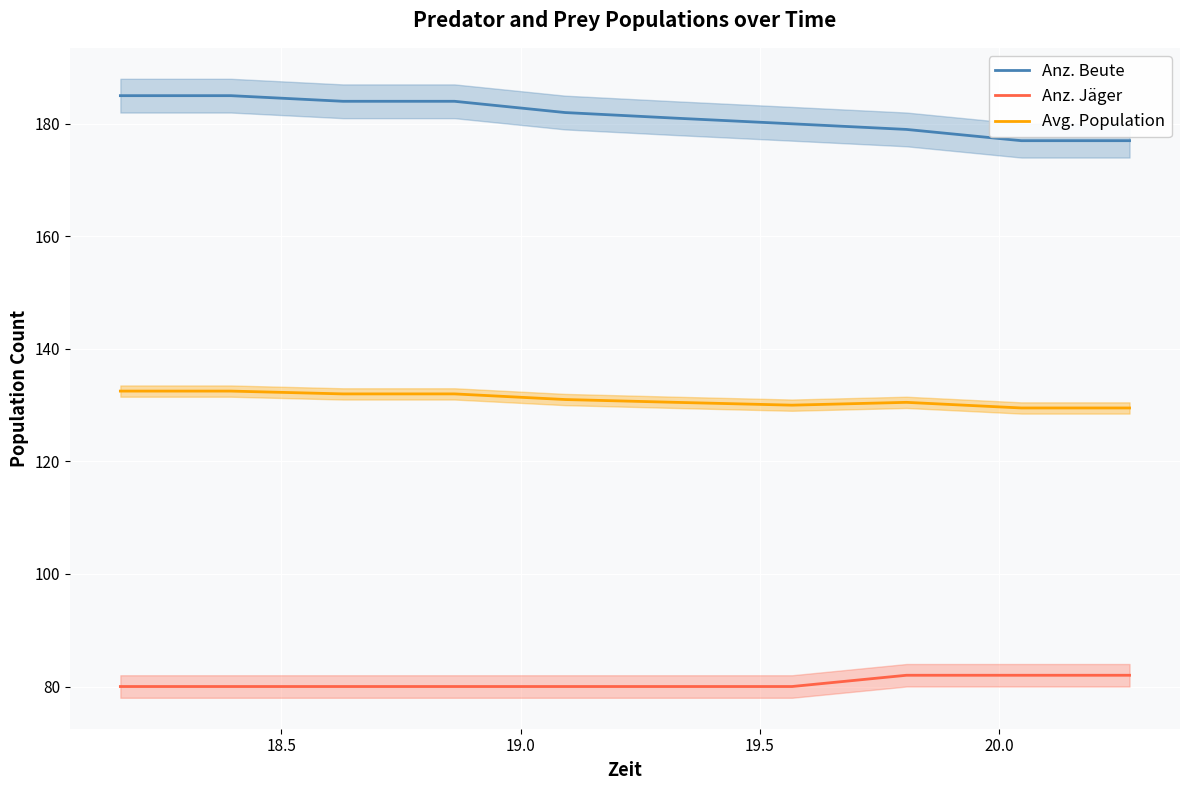

True or false: Avg. Population and Anz. Beute cross at least once.

False